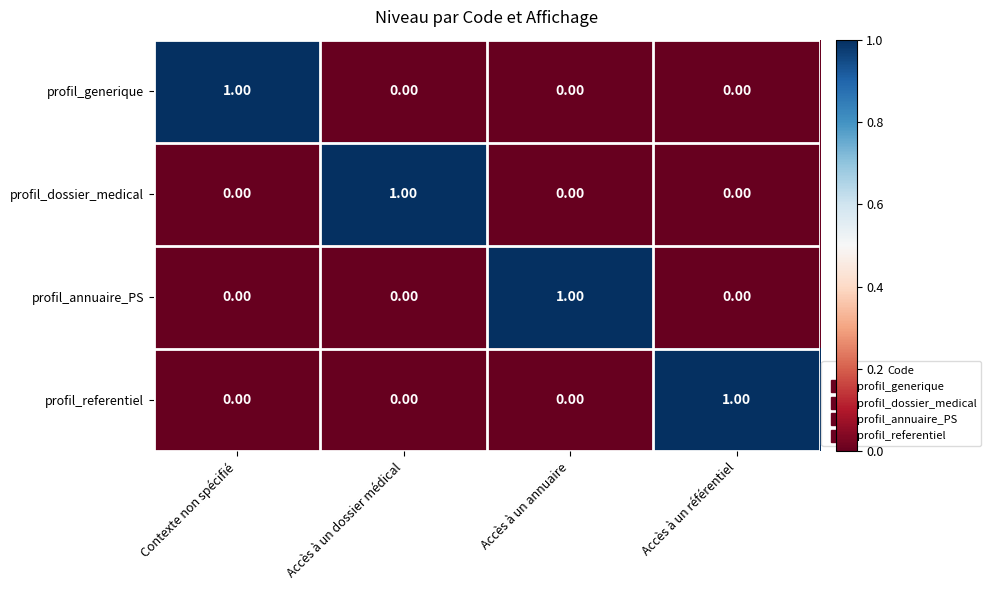

Which category has the highest value in the profil_annuaire_PS series?

Accès à un annuaire